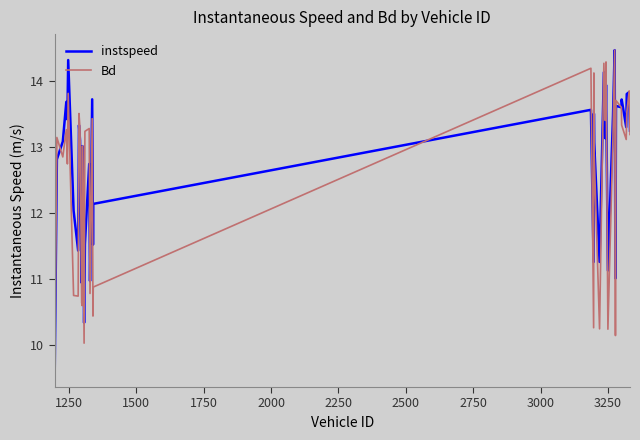

Which series ends up on top after the final intersection of Bd and instspeed?

instspeed